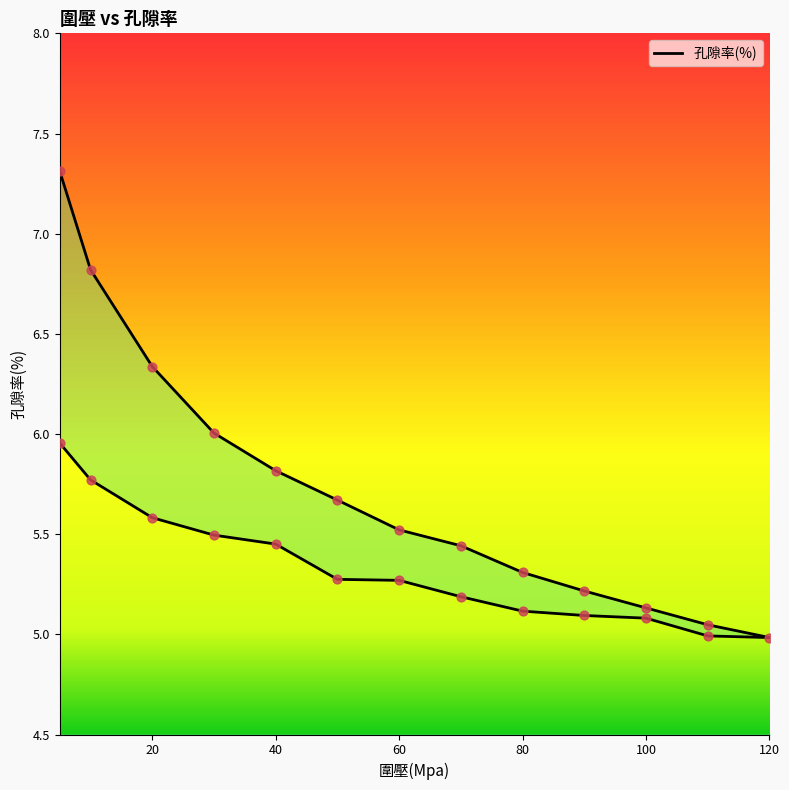

Which has a higher value, 80 or 90?

80